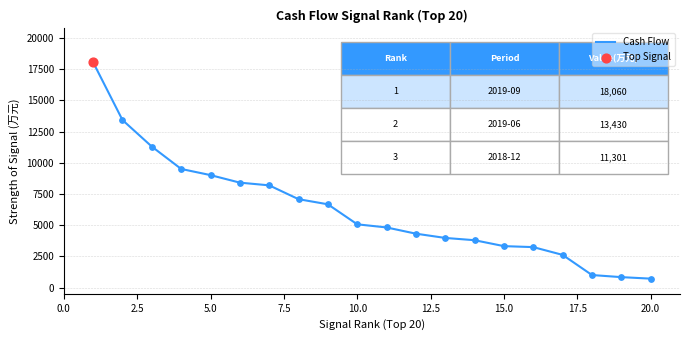

What is the greatest value displayed?

18060